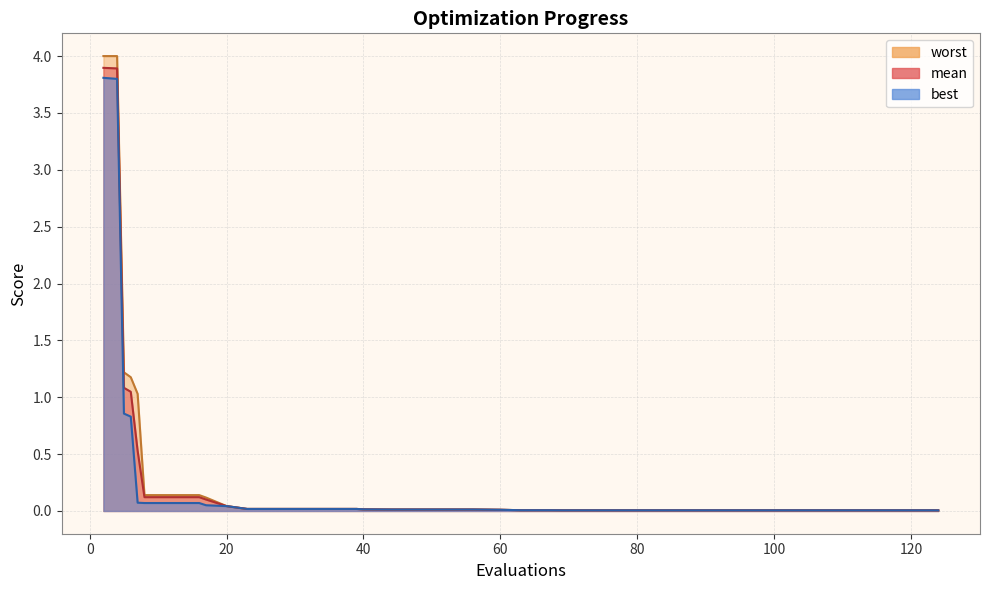

What are all the series names shown in the legend?

mean, best, worst